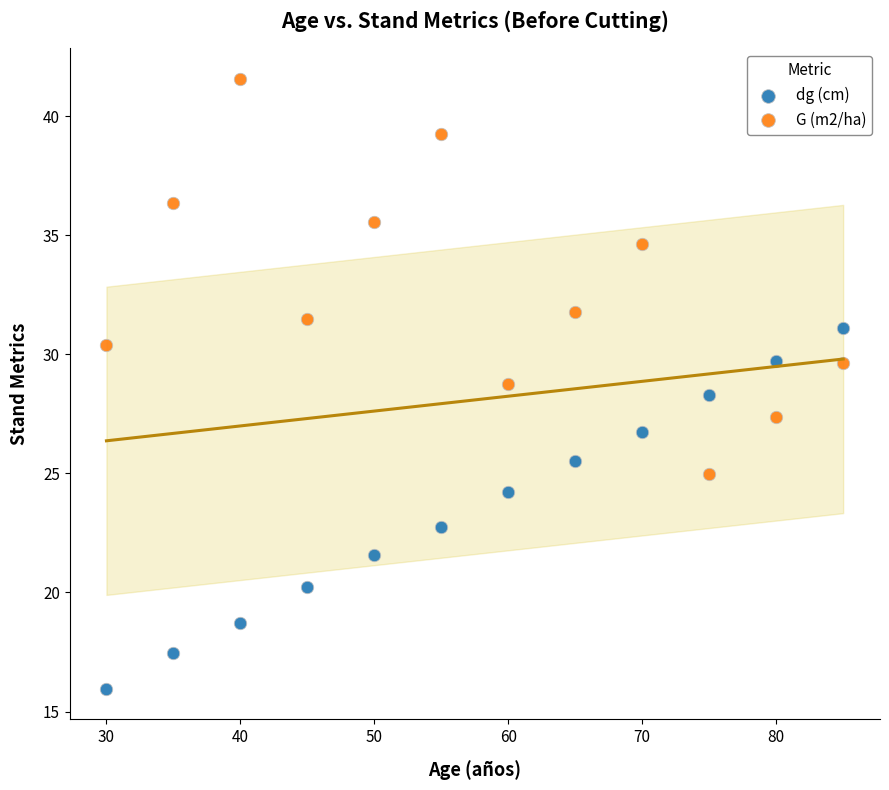

Which series contains the highest Y value?

G (m2/ha)